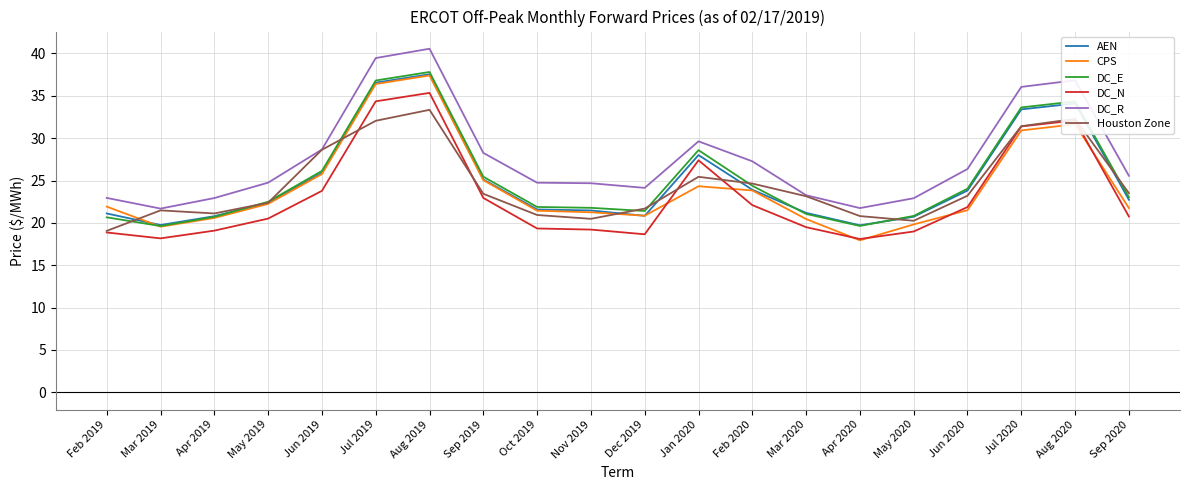

What is the difference between the second highest and second lowest values in the Houston Zone series?

12.0